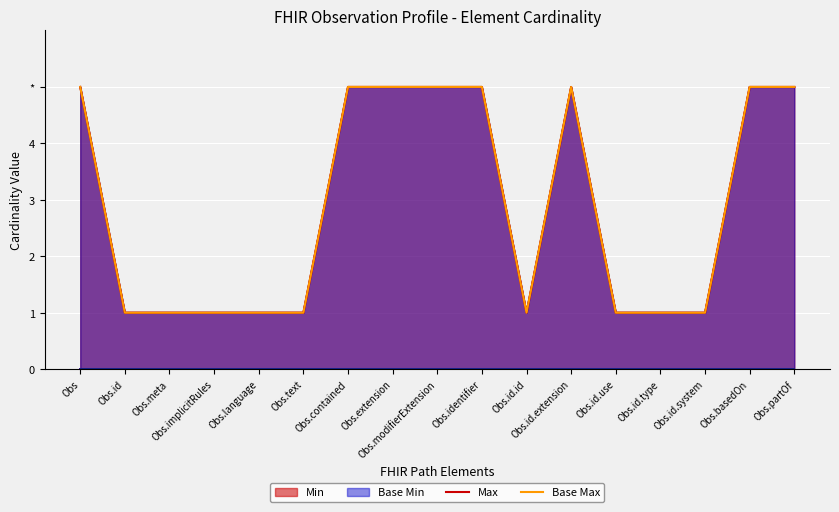

At Obs.id, list the series in order from smallest to largest.

Min (base), Max, Base Max